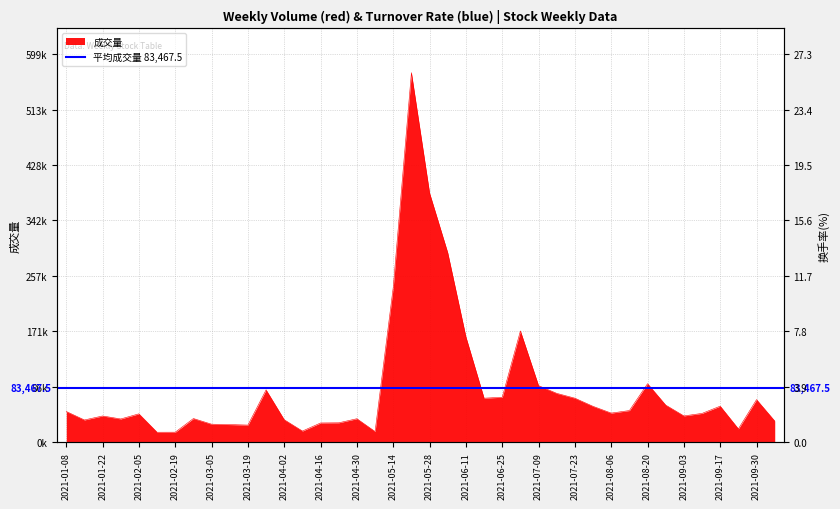

What is the sum of all 成交量(万手) values?

3338700.0